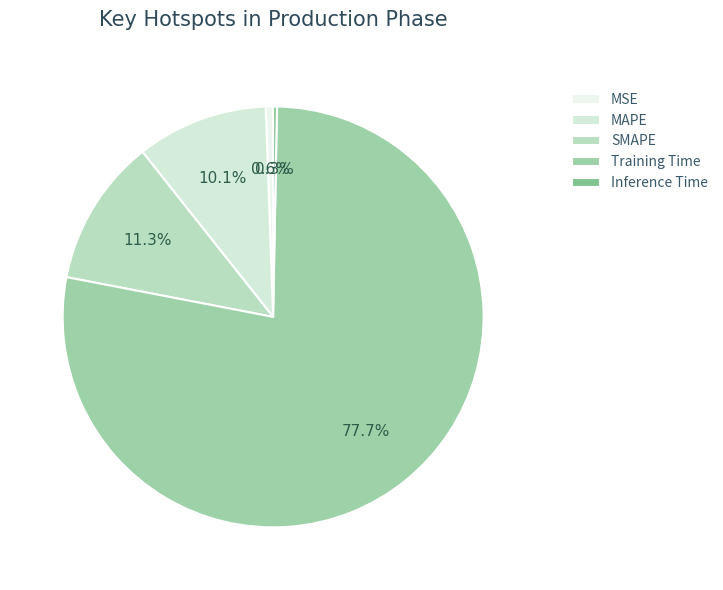

How many segments does this pie chart have?

5